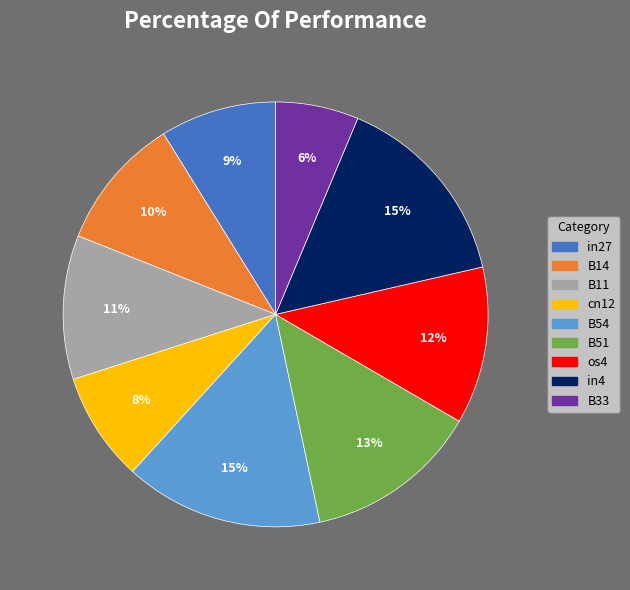

To the nearest percent, what is the average slice percentage?

11%